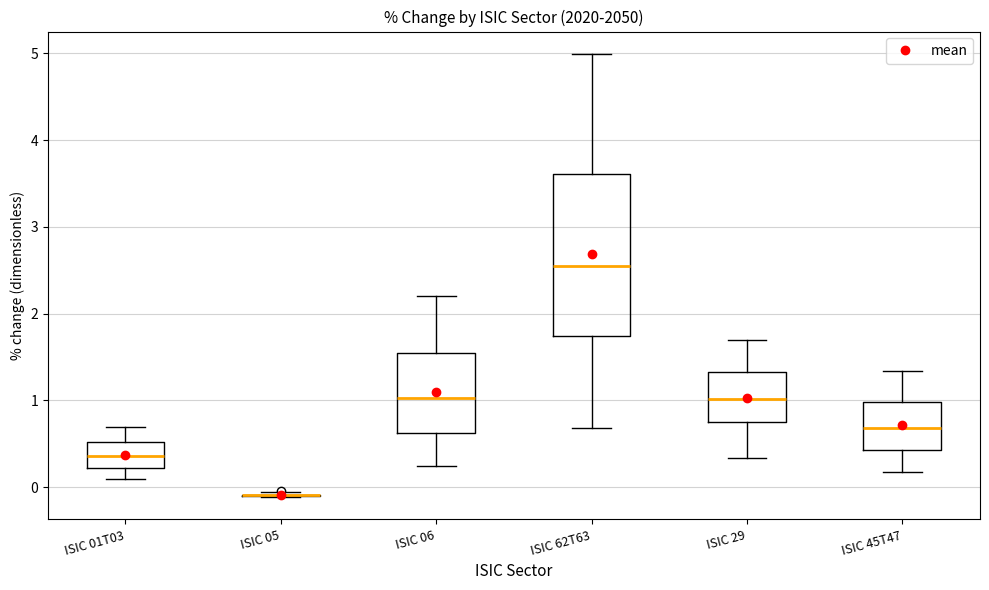

Reading left to right, read every box against the y-axis: the position of its median line, the range the box covers, and the ends of its whiskers. The values are not printed on the chart, so give them approximately, as read against the axis.

ISIC 01T03: median 0.4, box 0.2 to 0.5, whiskers 0.1 to 0.7
ISIC 05: box collapsed to a line at -0.1, whiskers -0.1 to -0.1
ISIC 06: median 1.0, box 0.6 to 1.5, whiskers 0.2 to 2.2
ISIC 62T63: median 2.5, box 1.7 to 3.6, whiskers 0.7 to 5.0
ISIC 29: median 1.0, box 0.7 to 1.3, whiskers 0.3 to 1.7
ISIC 45T47: median 0.7, box 0.4 to 1.0, whiskers 0.2 to 1.3